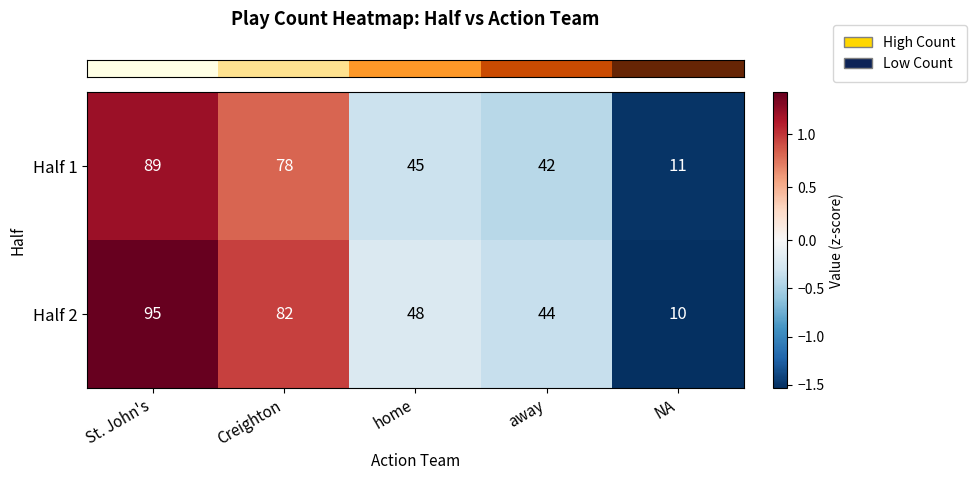

Count the number of categories in the chart.

5